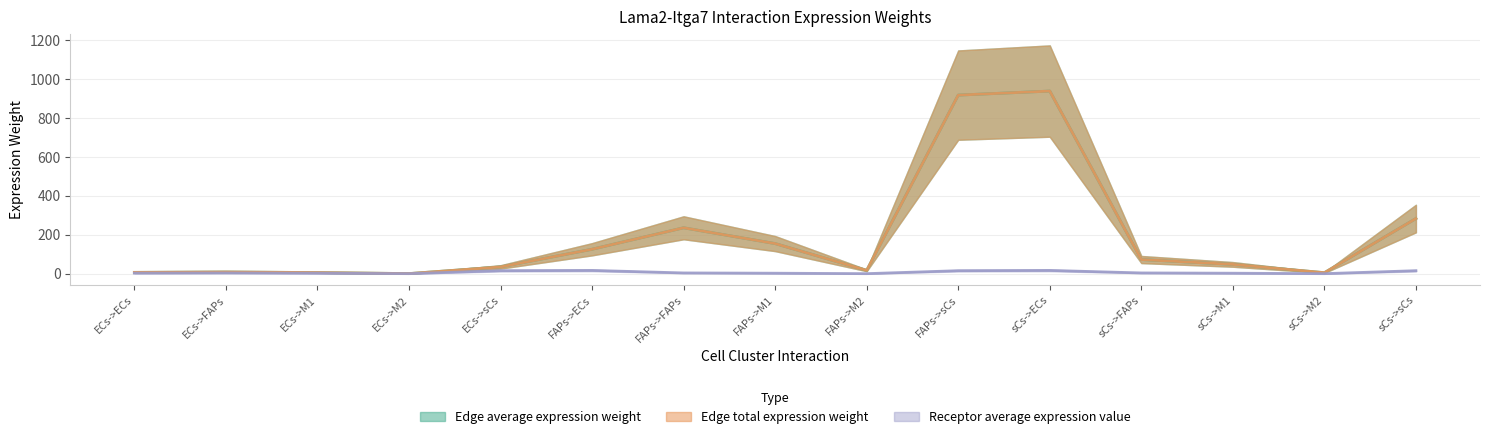

What is the difference between the second highest and second lowest values in the Edge average expression weight series?

561.6